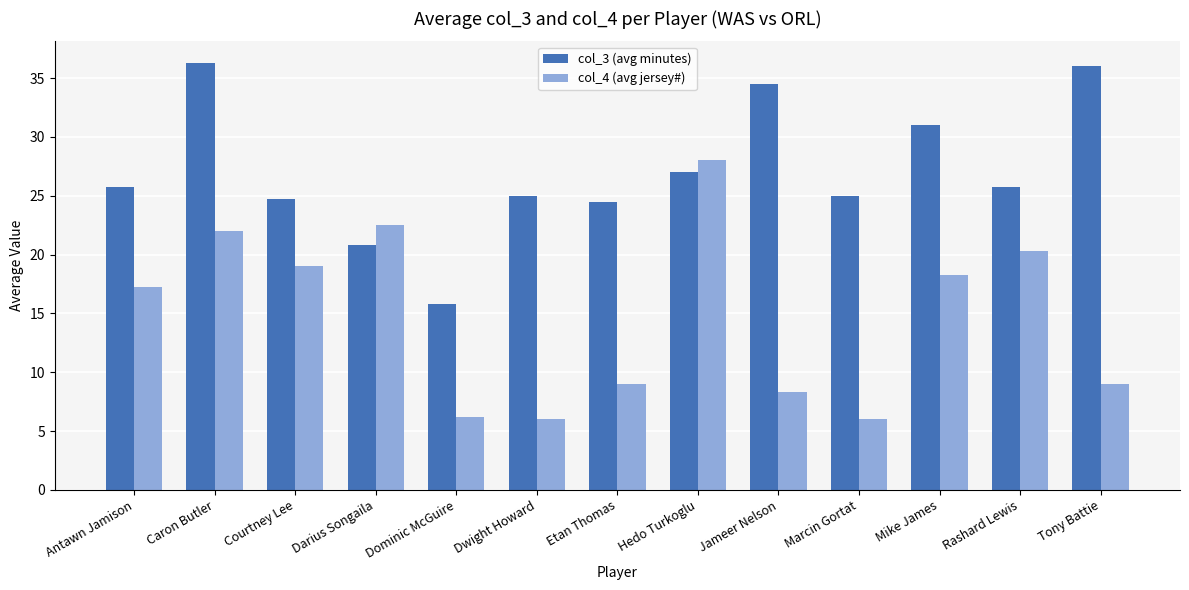

At which label is col_4 (avg jersey#) closest to 17?

Antawn Jamison